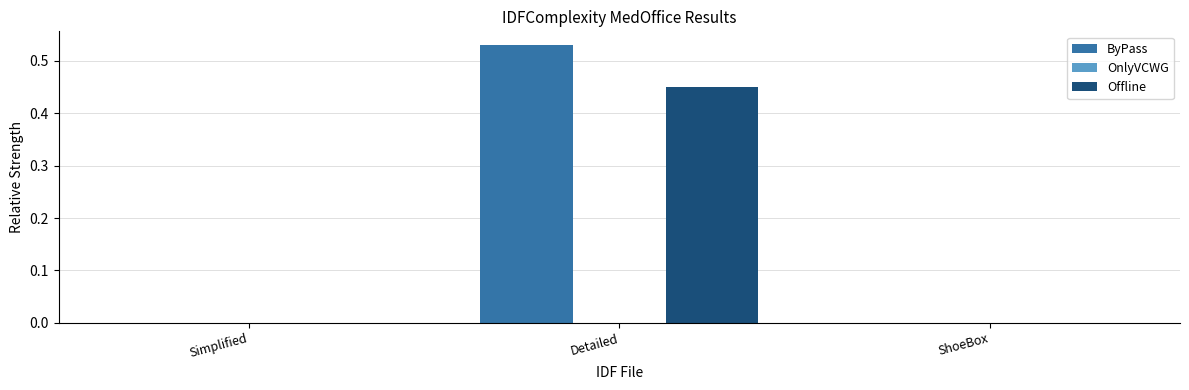

Count the ByPass values in the range 0 to 1.

3